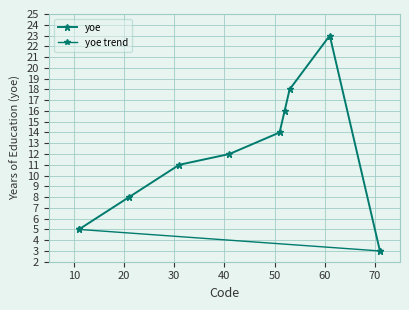

Which label corresponds to the smallest value in the chart?

71